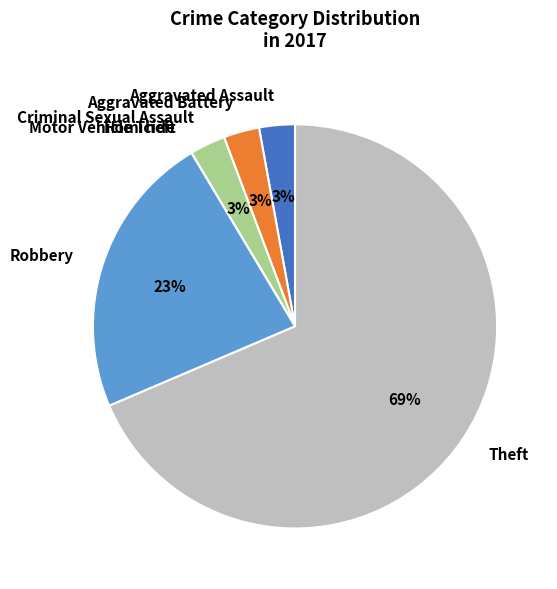

The Aggravated Assault slice represents 3% of the pie. True or false?

True